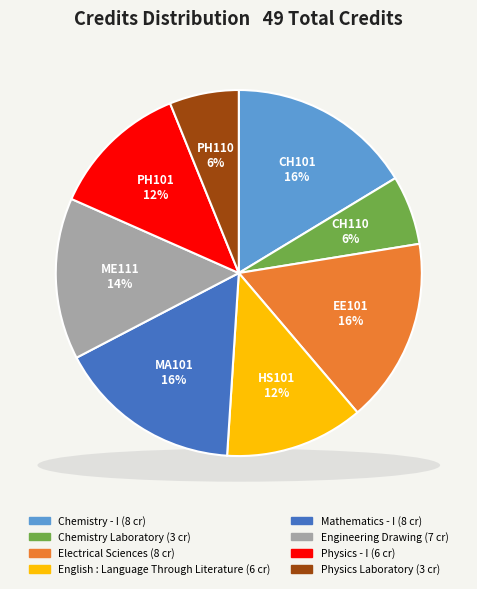

To the nearest percent, what is the average slice percentage?

12%